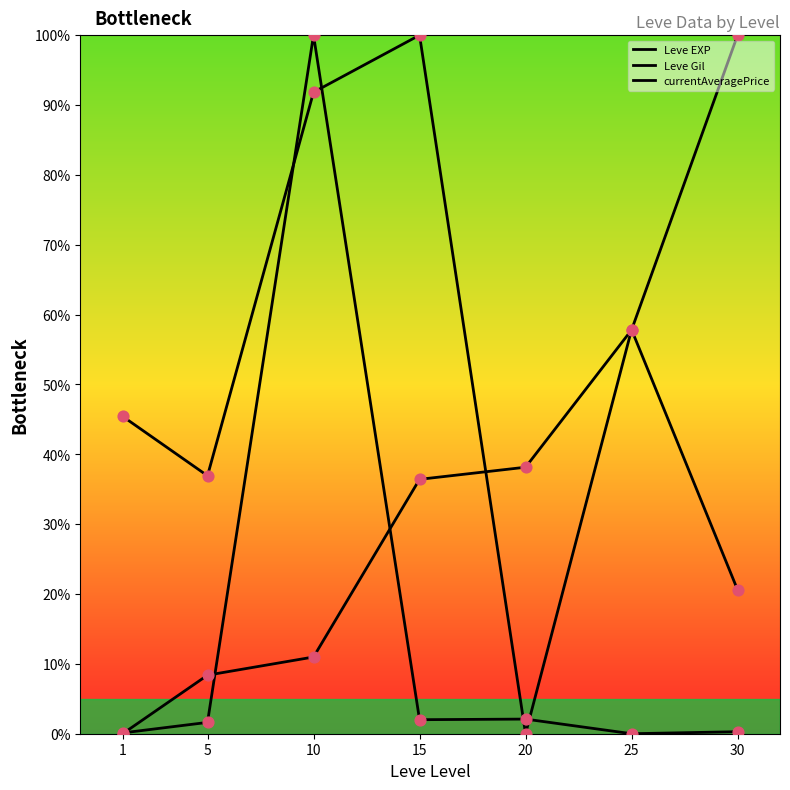

Is the value of currentAveragePrice at 25 greater than the value of Leve Gil at 20?

No